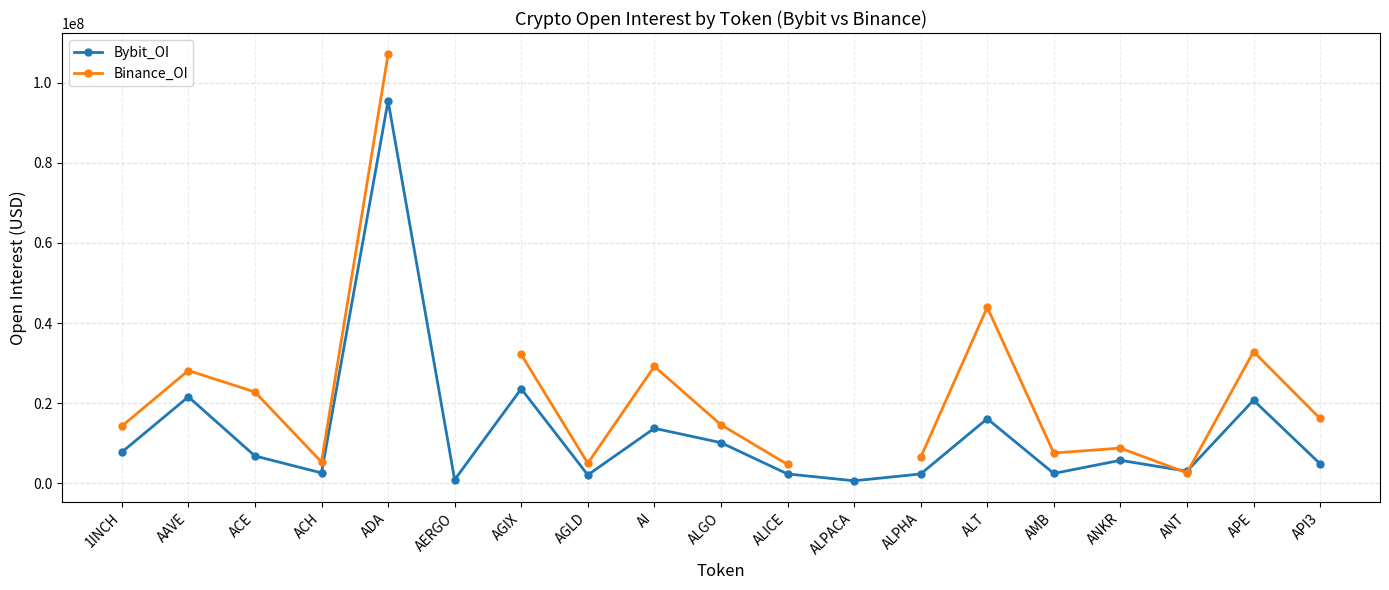

How many data points in Bybit_OI are less than 5767170?

9